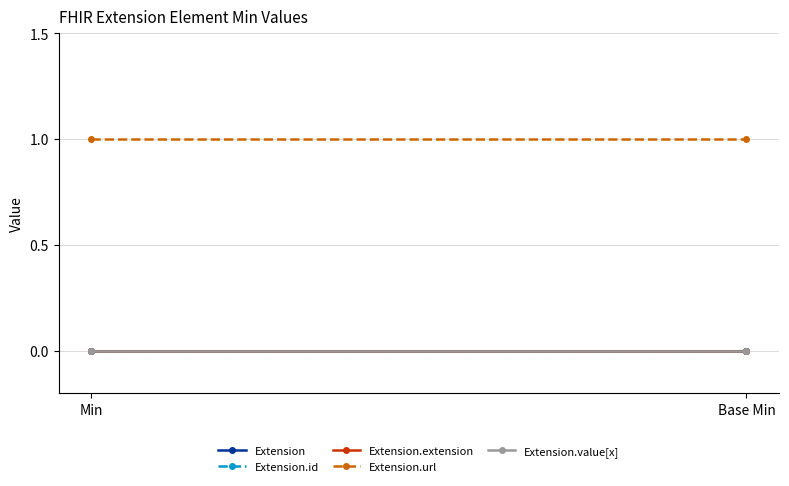

Rank the series by their maximum value, from lowest to highest.

Extension, Extension.id, Extension.extension, Extension.value[x], Extension.url